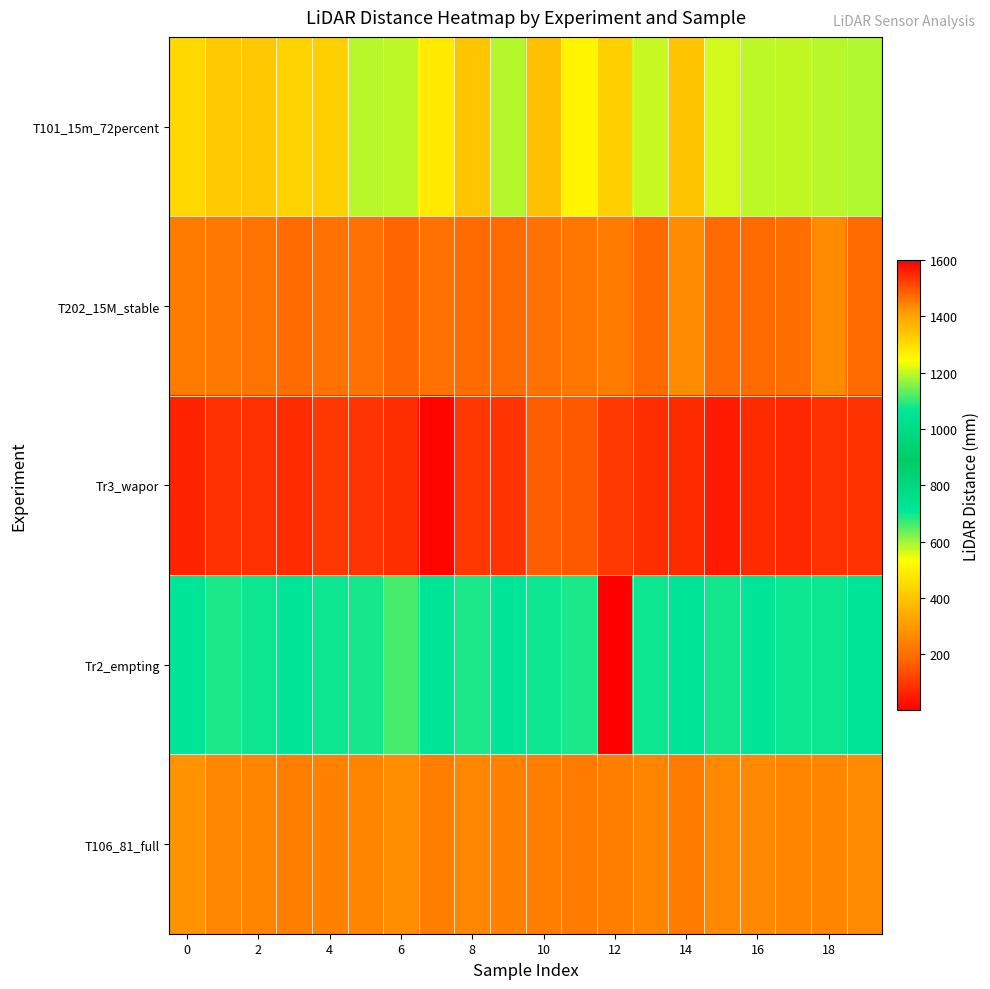

Rank the series by their maximum value, from lowest to highest.

Tr3_wapor, T101_15m_72percent, Tr2_empting, T106_81_full, T202_15M_stable